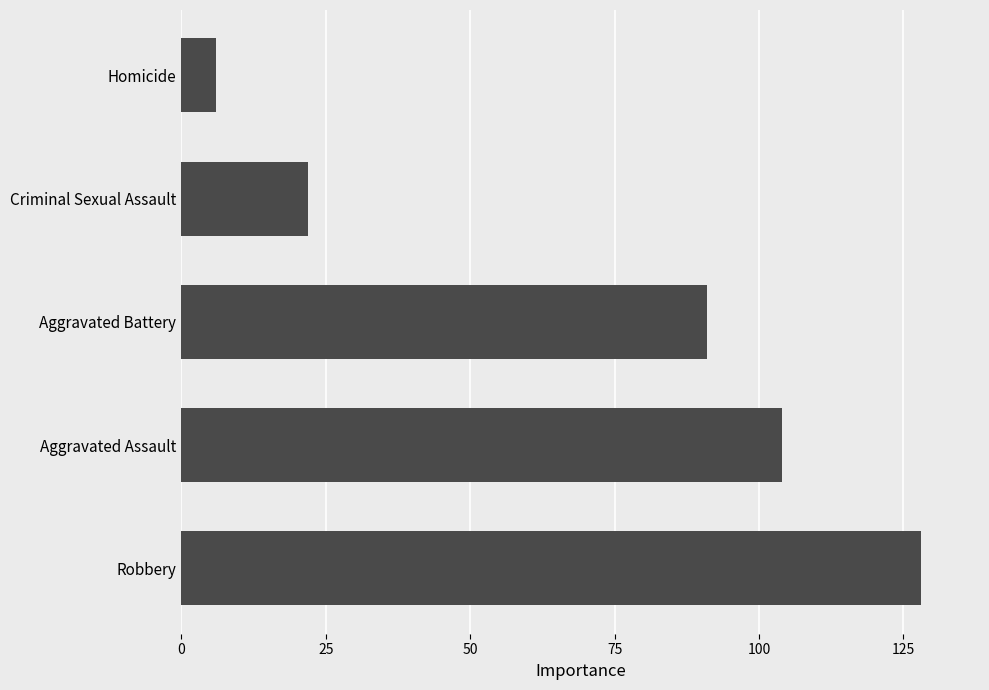

What is the maximum value shown in the chart?

128